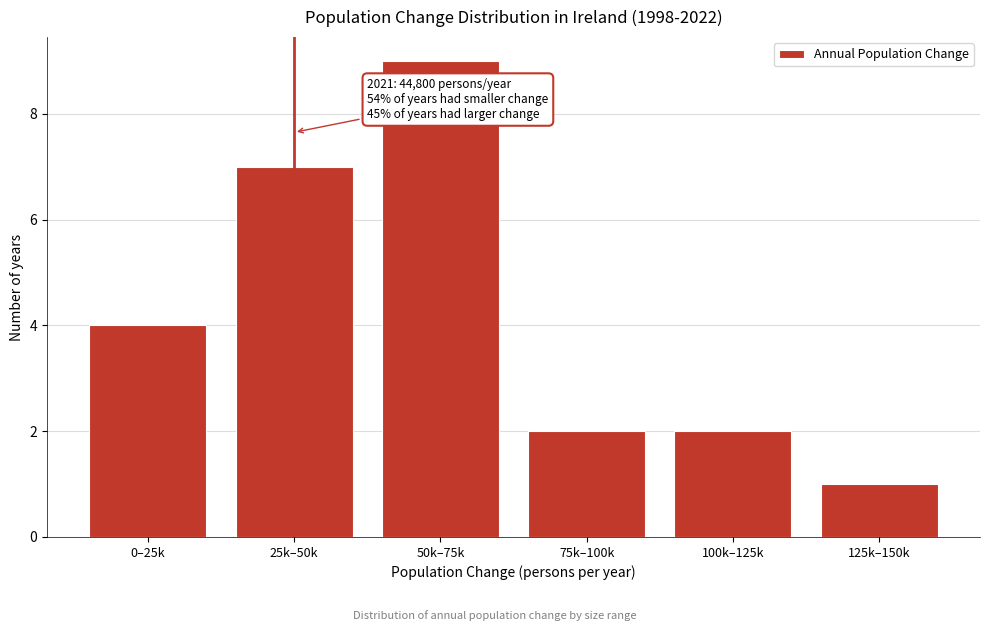

Reading right to left, what are all the values shown in this chart?

125k–150k=1	100k–125k=2	75k–100k=2	50k–75k=9	25k–50k=7	0–25k=4